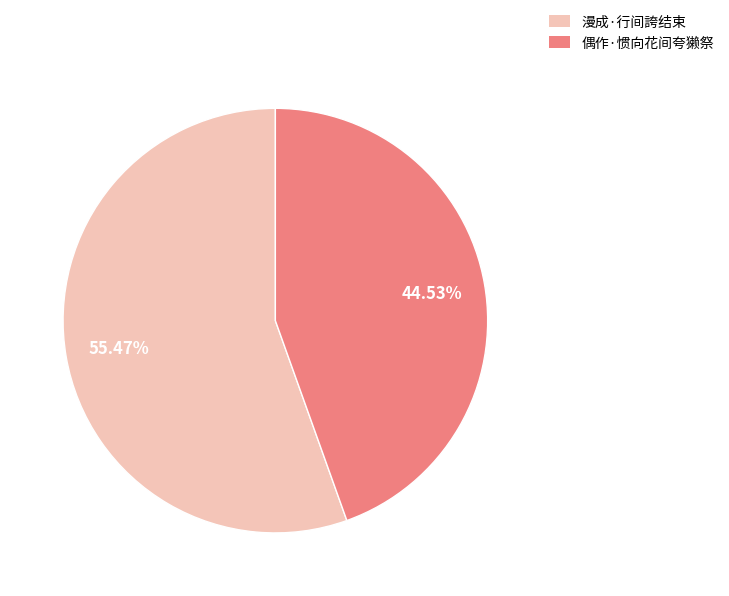

Combined, what portion of the pie is 偶作·惯向花间夸獭祭 and 漫成·行间誇结束?

100.0%